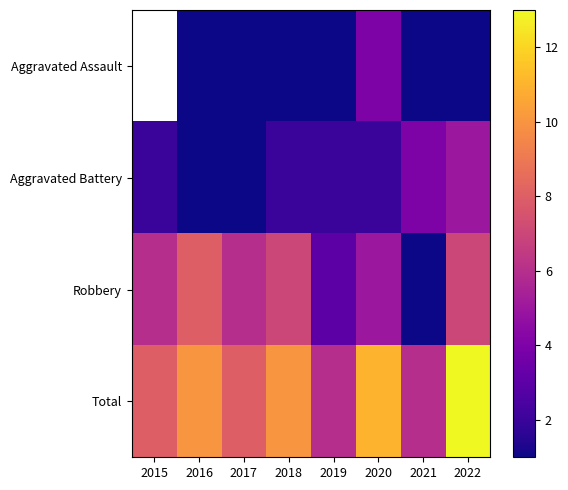

Count the number of categories in the chart.

8